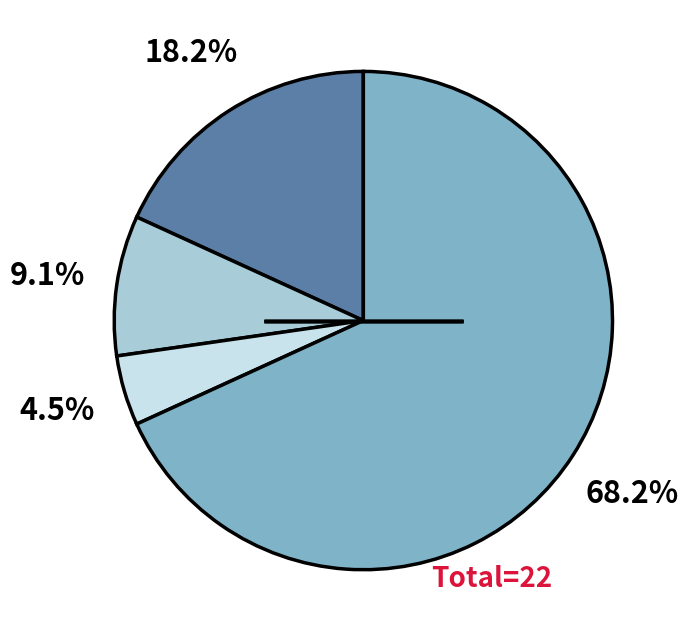

Is there a majority slice in this chart?

Yes